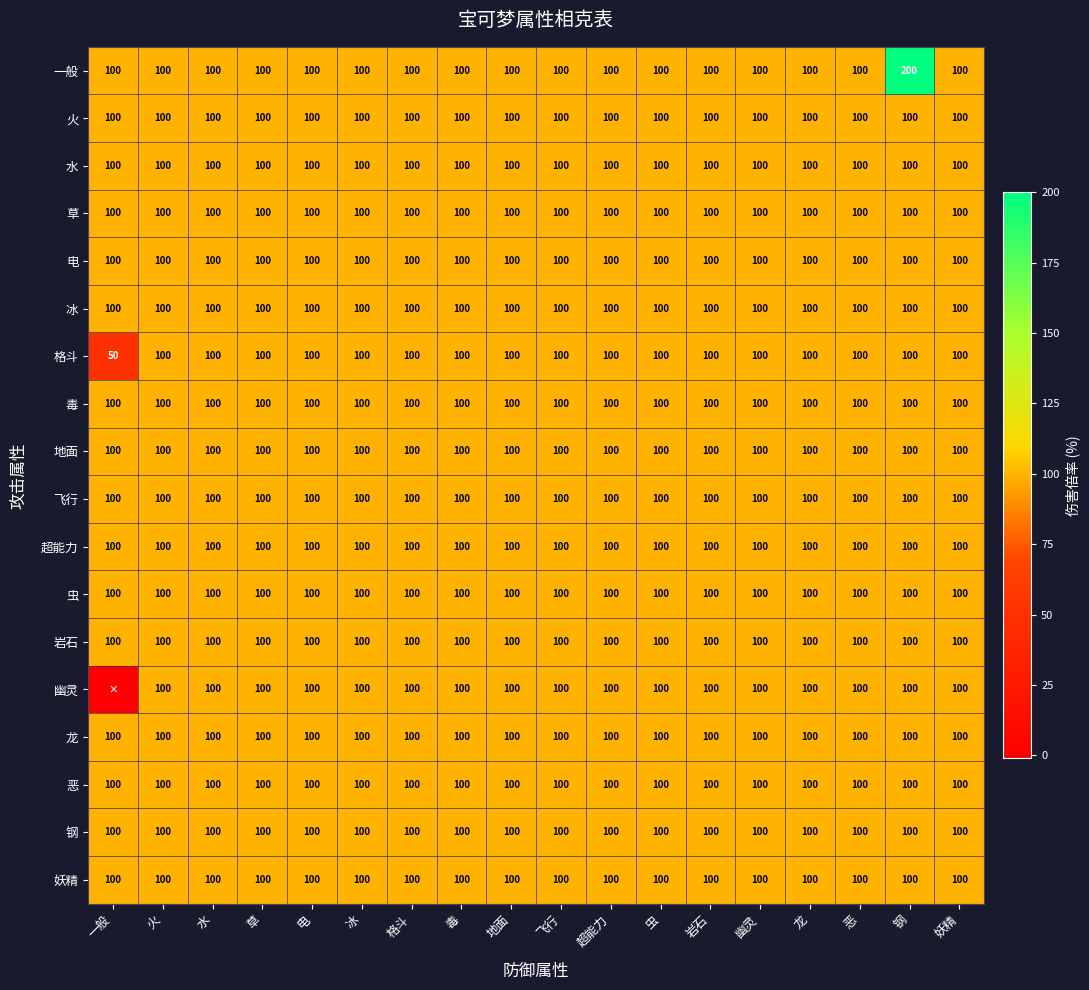

Which category has the lowest value across all series?

一般